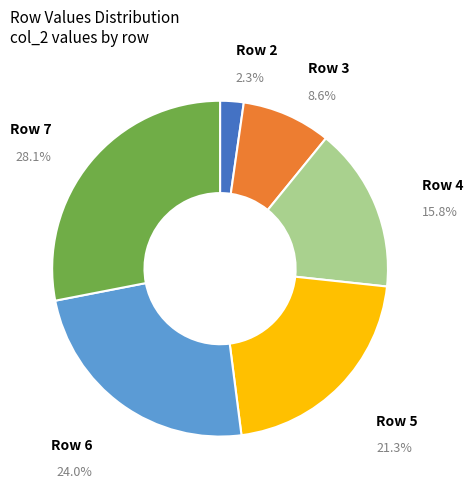

To the nearest percent, what is the average slice percentage?

17%